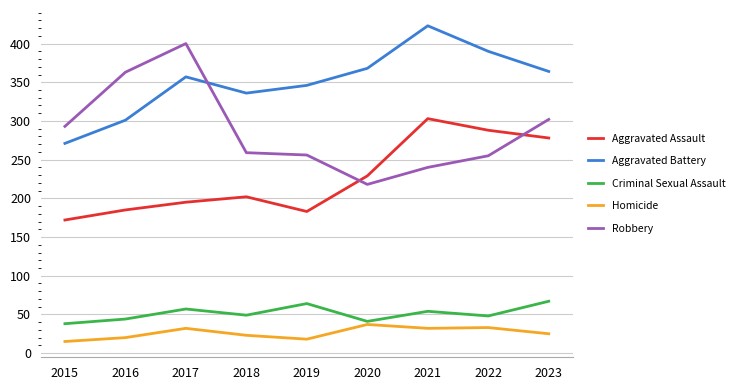

Where is Aggravated Battery nearest to the value 347?

2019